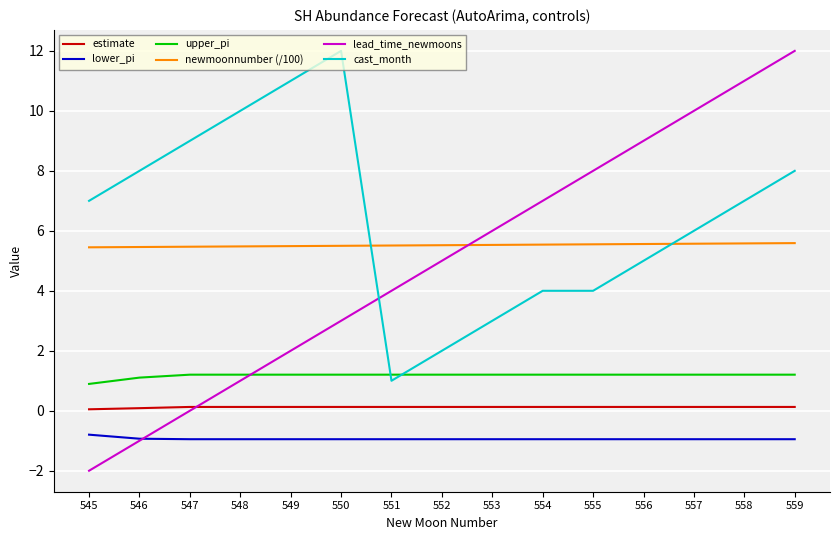

How many intersections are there between lead_time_newmoons and cast_month?

1